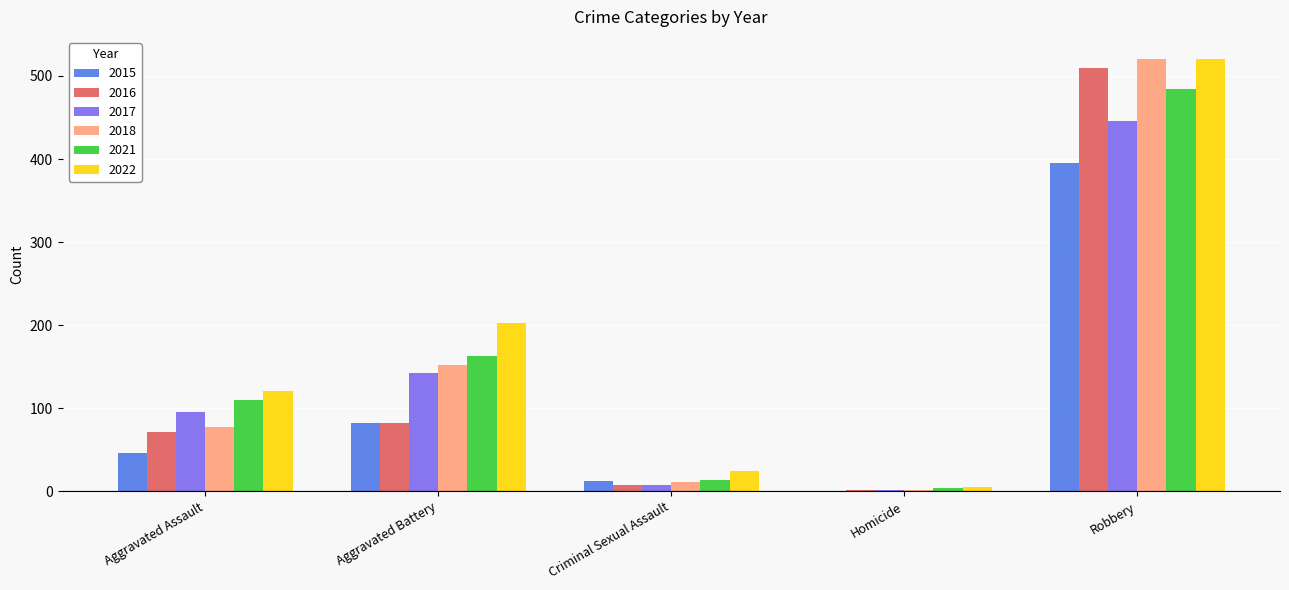

Reading left to right, transcribe all the data shown in this chart.

2015: Aggravated Assault=46	Aggravated Battery=82	Criminal Sexual Assault=12	Homicide=0	Robbery=395
2016: Aggravated Assault=71	Aggravated Battery=82	Criminal Sexual Assault=8	Homicide=1	Robbery=510
2017: Aggravated Assault=95	Aggravated Battery=142	Criminal Sexual Assault=8	Homicide=1	Robbery=446
2018: Aggravated Assault=77	Aggravated Battery=152	Criminal Sexual Assault=11	Homicide=1	Robbery=520
2021: Aggravated Assault=110	Aggravated Battery=163	Criminal Sexual Assault=14	Homicide=4	Robbery=484
2022: Aggravated Assault=121	Aggravated Battery=202	Criminal Sexual Assault=24	Homicide=5	Robbery=521